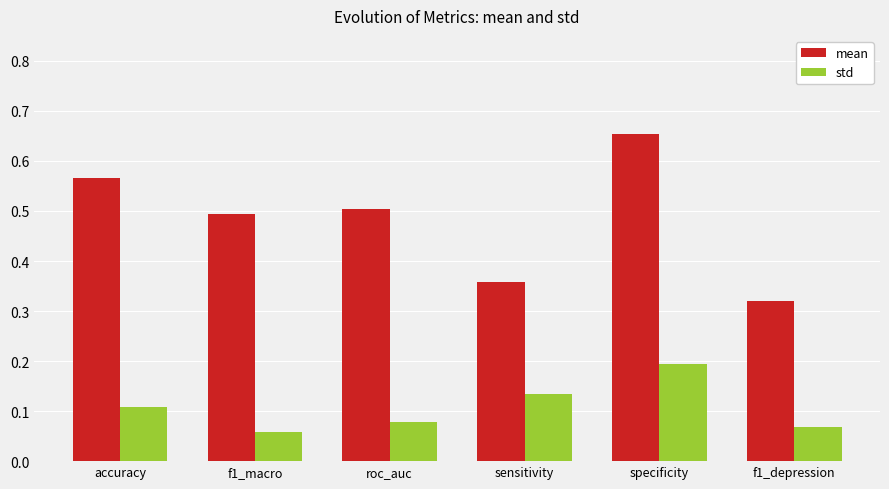

How many distinct data groups are displayed?

2